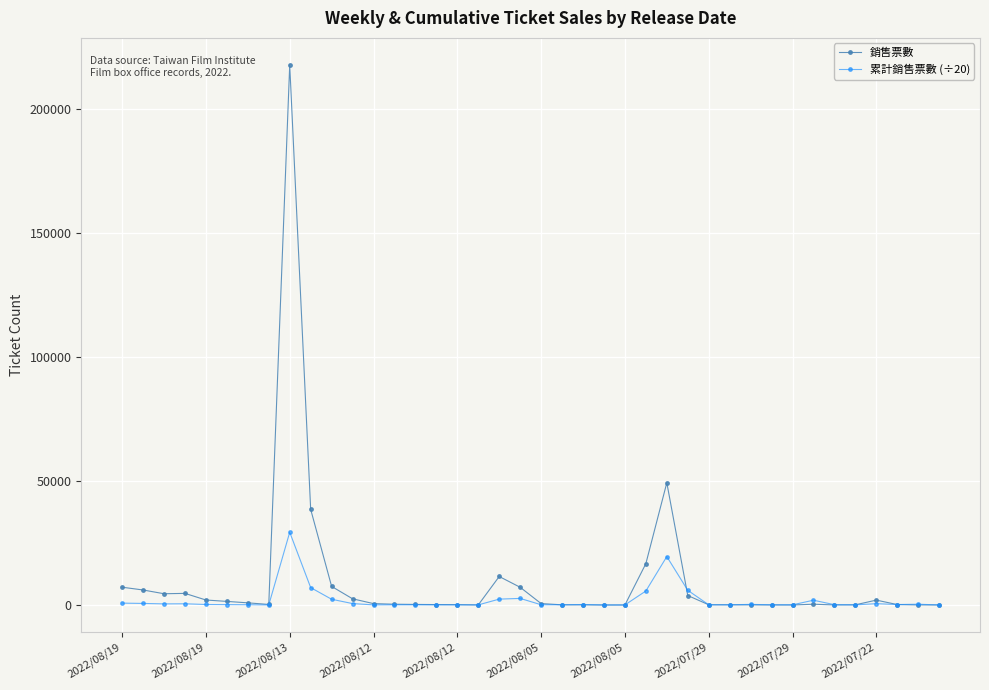

What is the highest value of the 累計銷售票數 (÷20) series?

29355.8